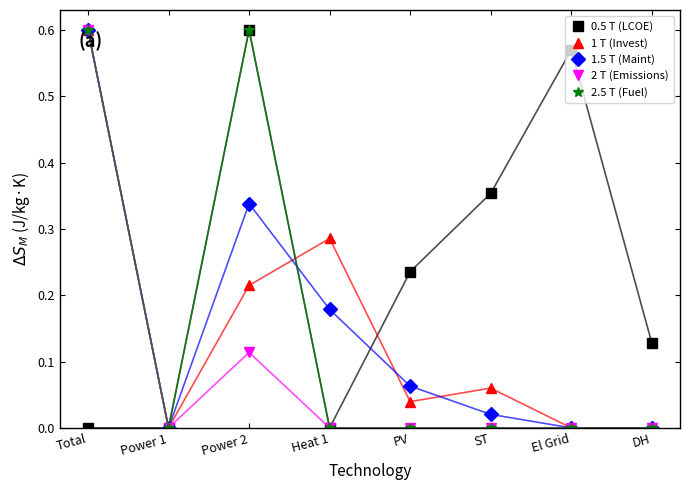

Between PV and ST, which series saw the biggest shift?

0.5 T (LCOE)